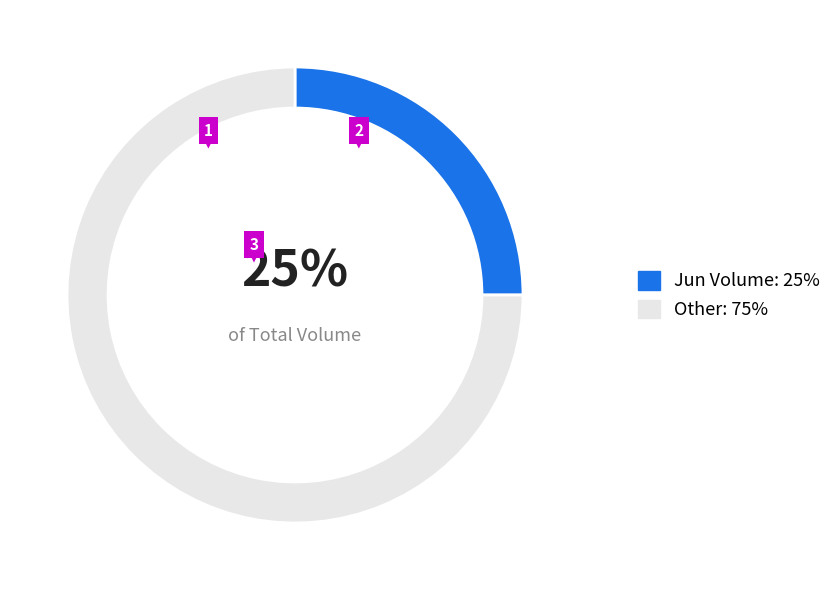

Is the sum of Other: 75% and Jun Volume: 25% greater than half?

Yes